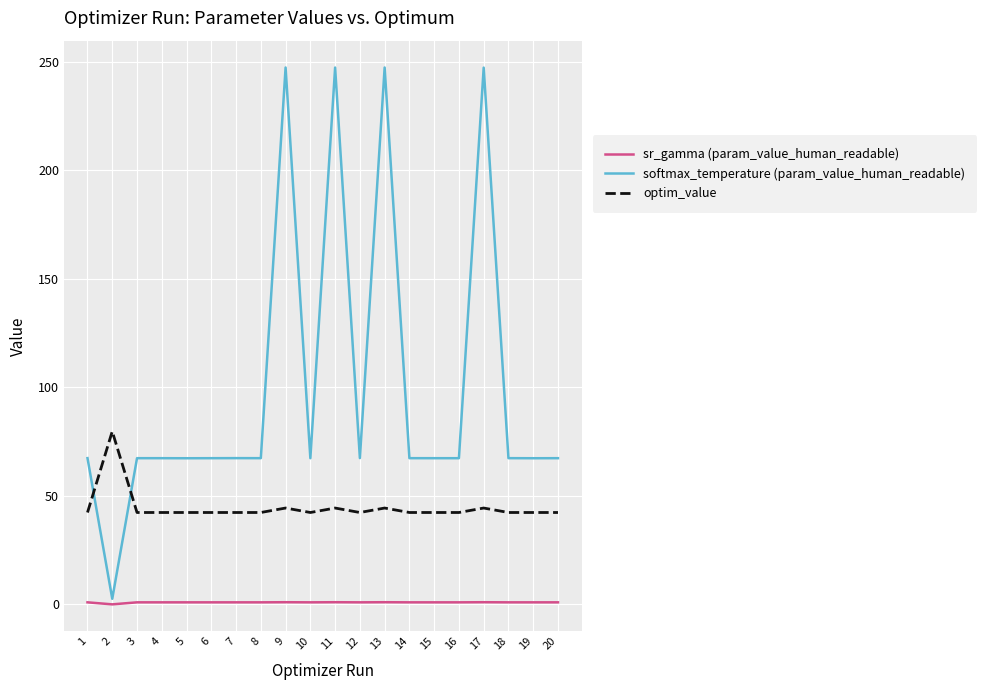

Is the value of optim_value at 4 greater than the value of softmax_temperature (param_value_human_readable) at 2?

Yes